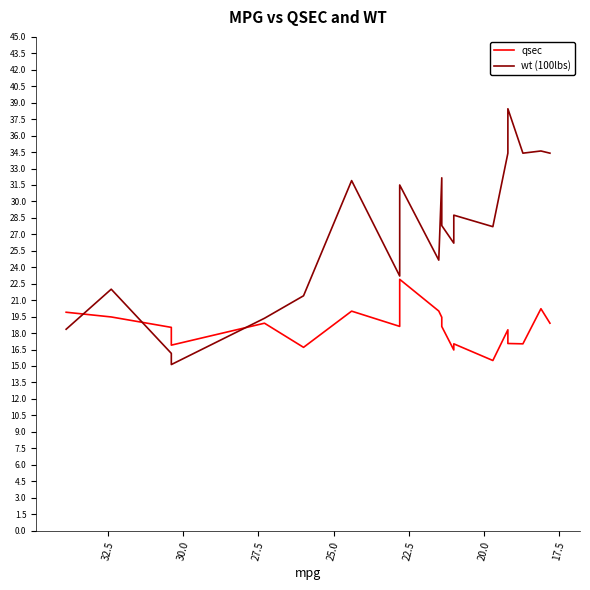

What is the value of the wt (100lbs) point at the 8th from the left?

23.2